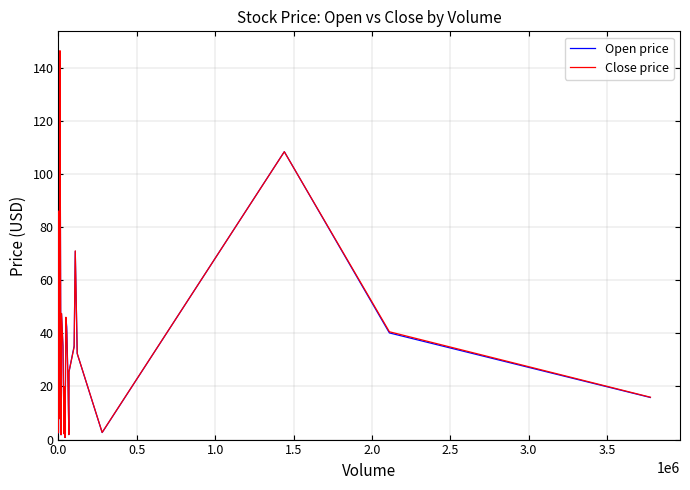

Does the chart have visible grid lines?

Yes